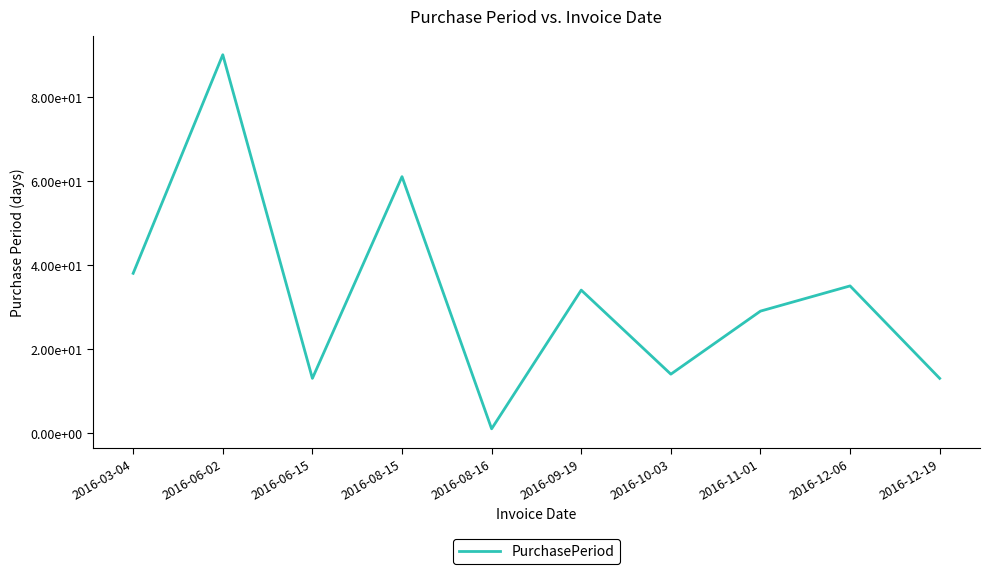

Is this an area chart (filled region under the line)?

No